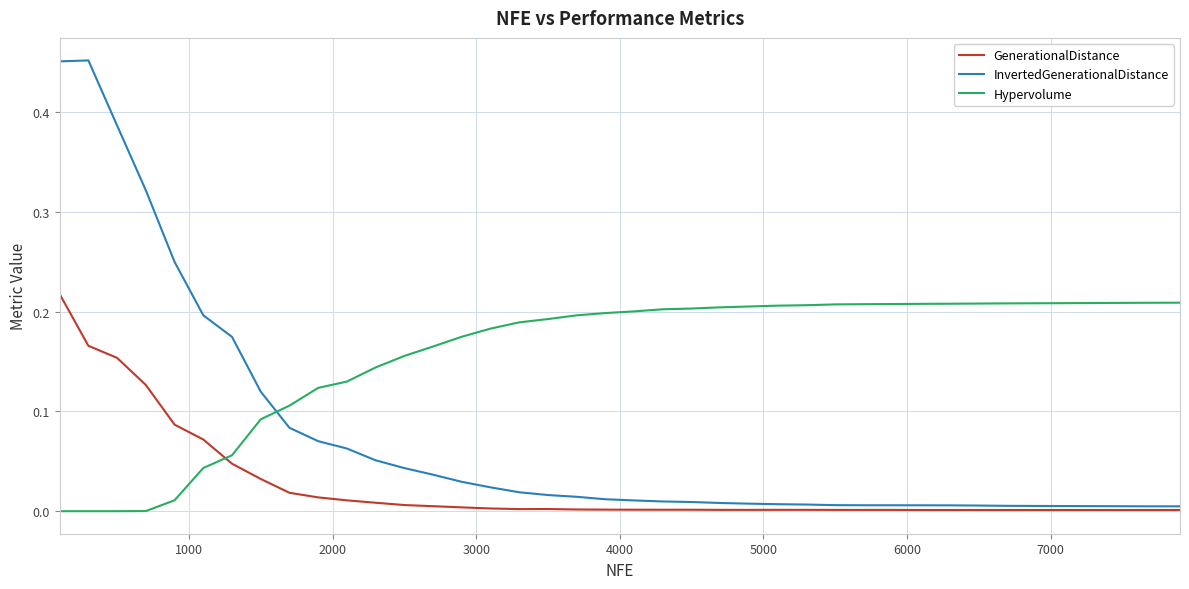

How many intersections are there between InvertedGenerationalDistance and Hypervolume?

1